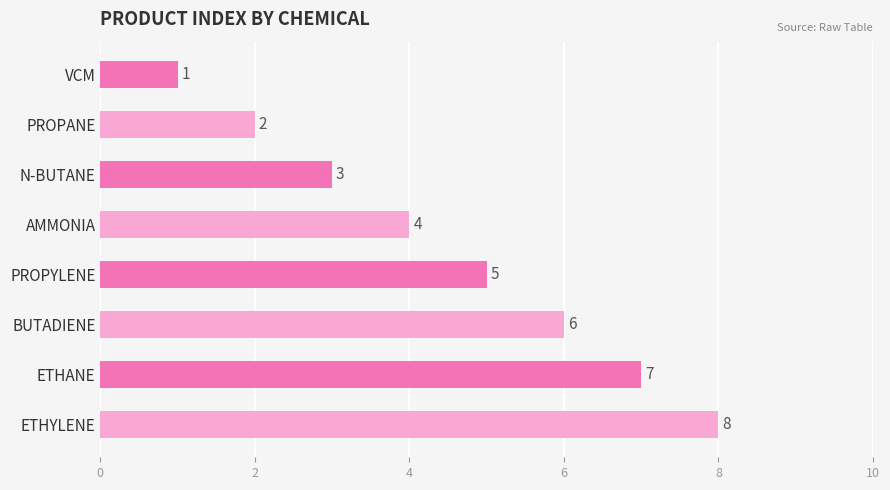

Which label corresponds to the largest value in the chart?

ETHYLENE